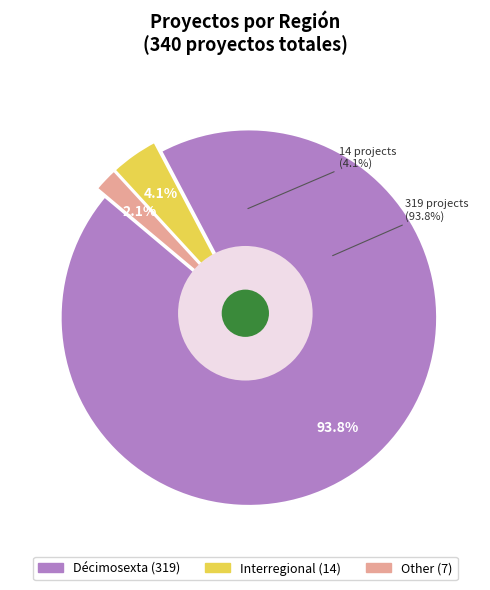

What is the majority slice?

Décimosexta